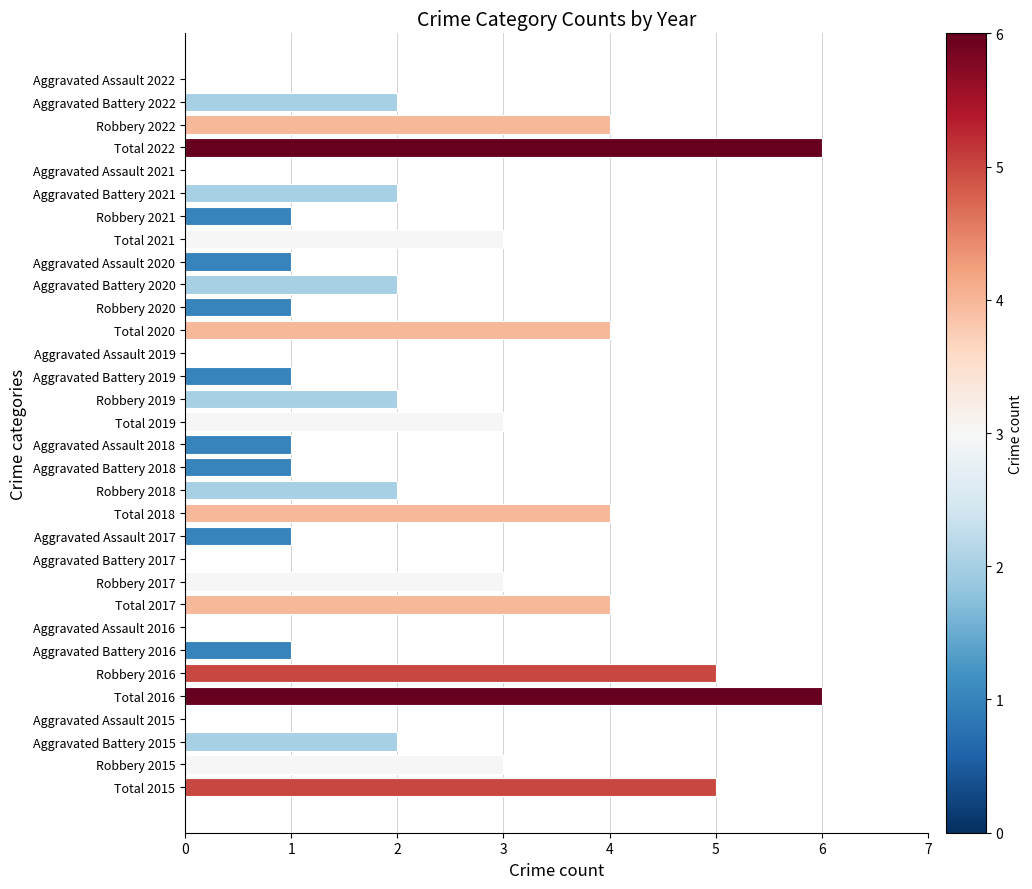

The value at Robbery 2019 is 2. True or false?

True